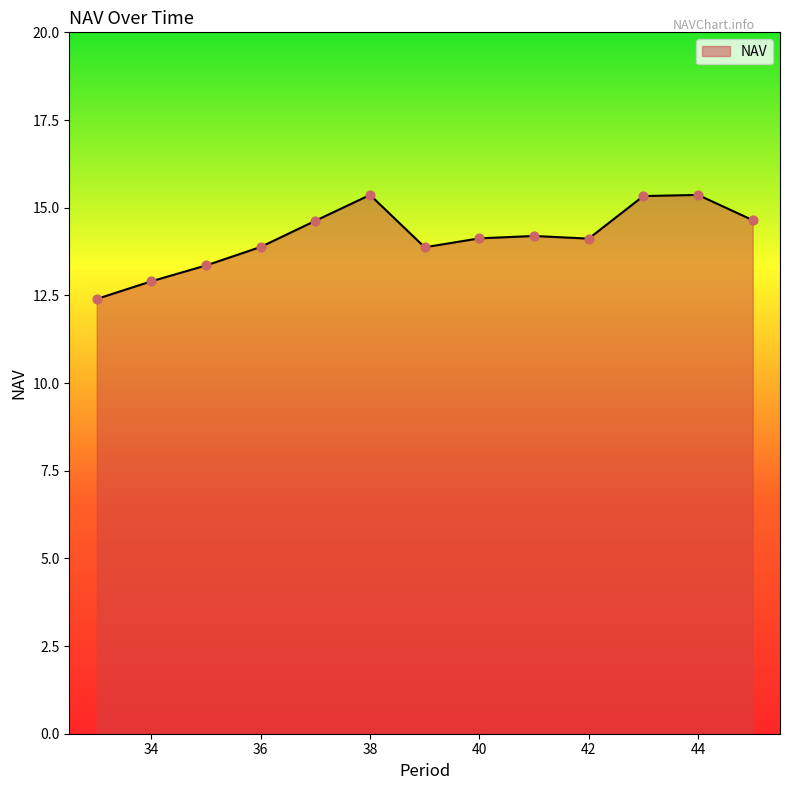

What is the difference between the maximum and minimum values?

3.0